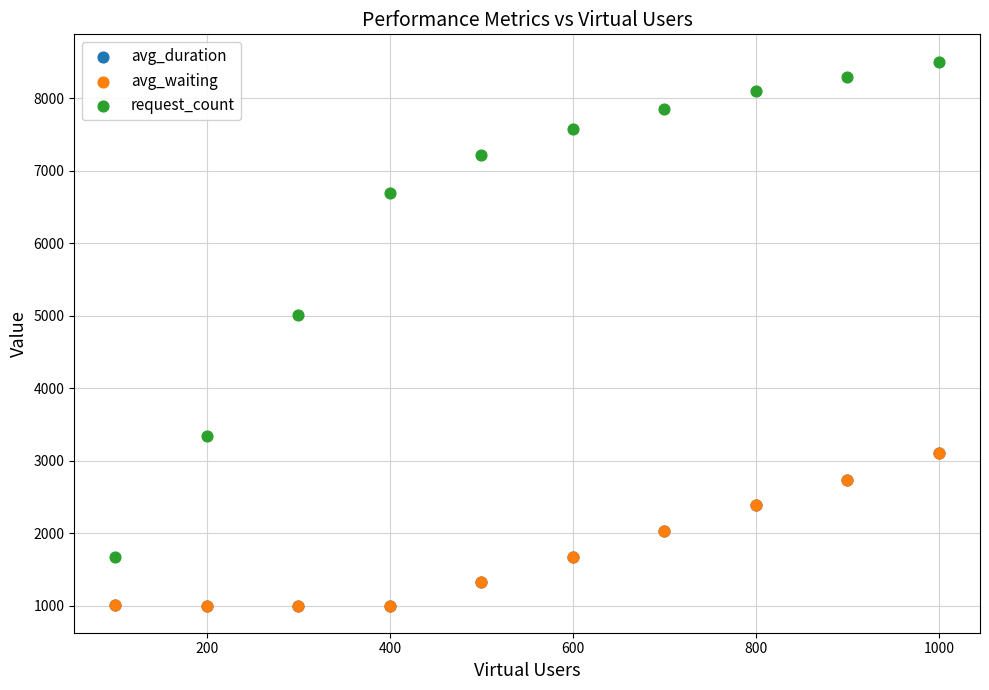

Which series contains the highest Y value?

request_count